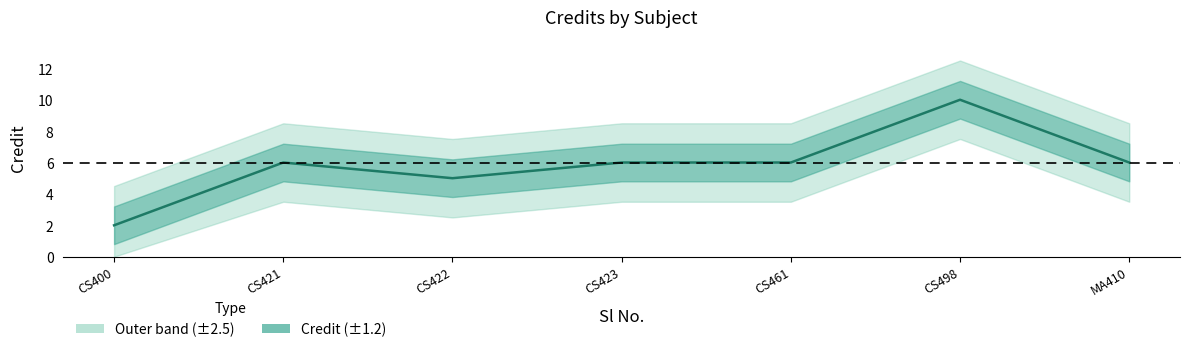

How many points are lower than both their immediate neighbors (excluding endpoints)?

1